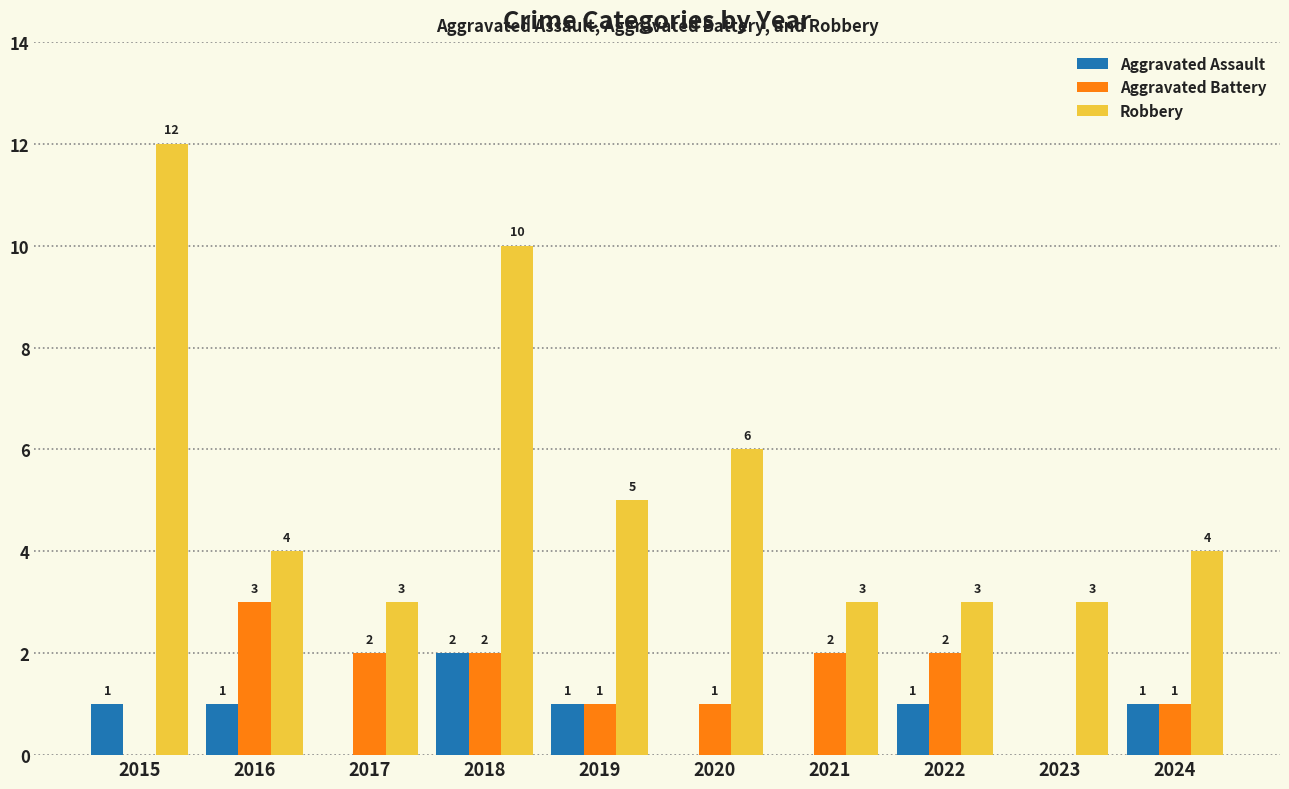

Which series has the largest total across all categories?

Robbery